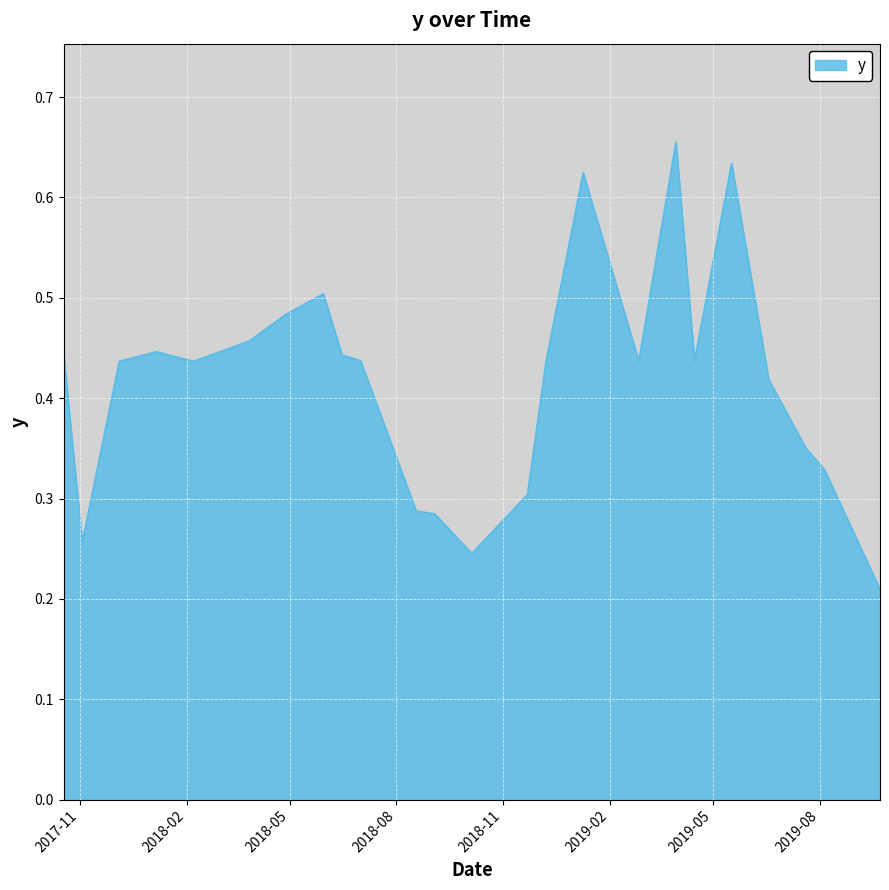

Reading right to left, list all the values displayed in this chart.

0.2	0.3	0.4	0.4	0.6	0.4	0.7	0.4	0.6	0.4	0.3	0.2	0.3	0.3	0.4	0.4	0.5	0.5	0.5	0.4	0.4	0.4	0.3	0.4